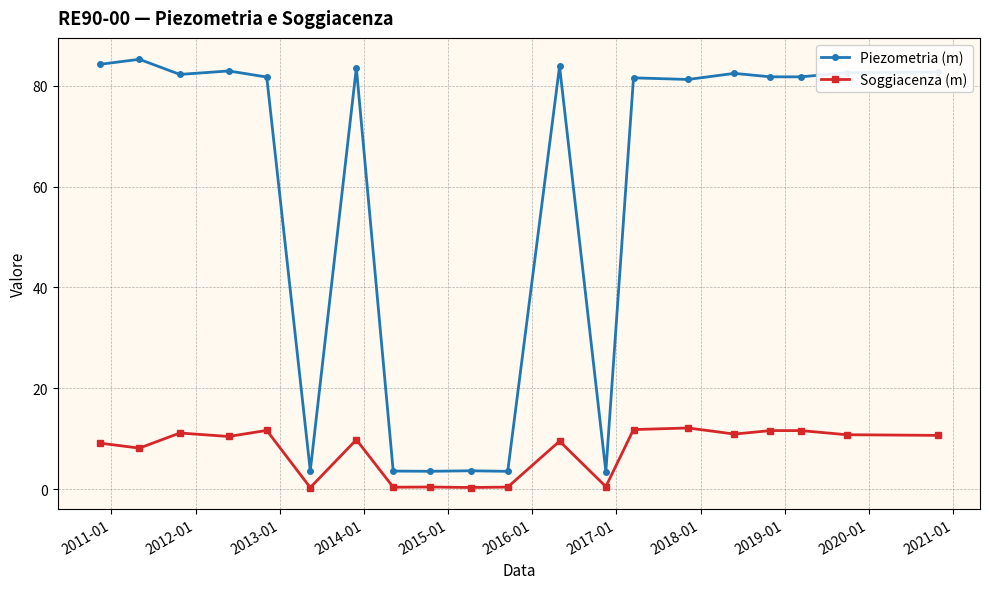

What are all the series names shown in the legend?

Piezometria (m), Soggiacenza (m)